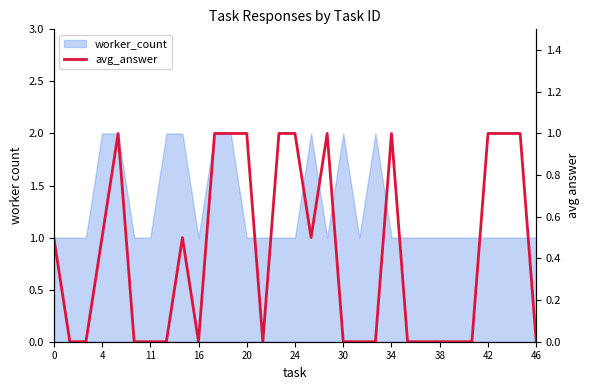

The value at 25 is 0.4. True or false?

False